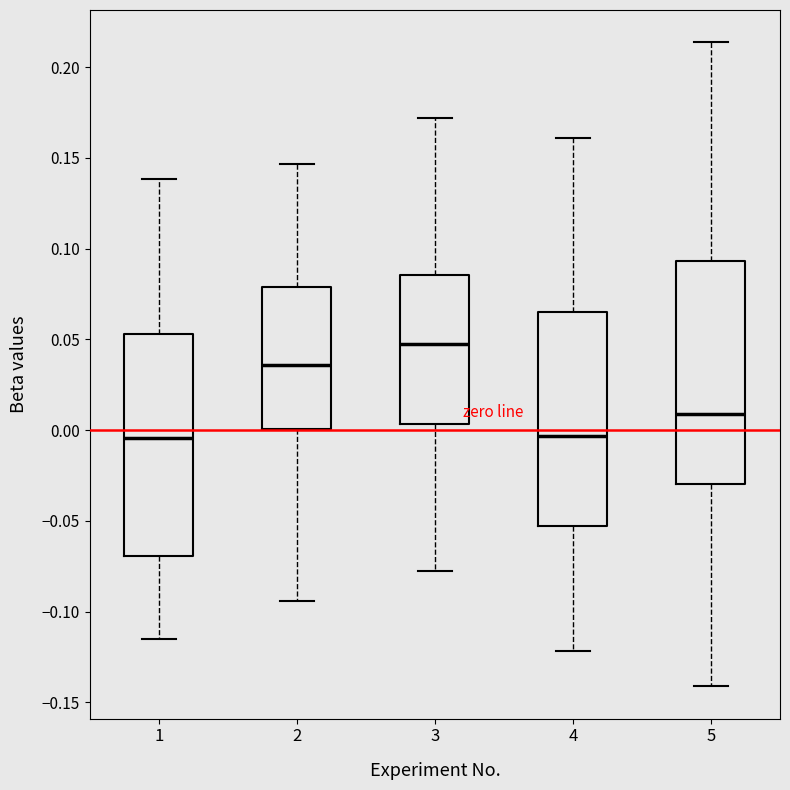

Reading left to right, transcribe this box plot: for each box, give where its median line is, the range the box spans, and where its two whiskers end, as read against the y-axis. The values are not printed on the chart, so give them approximately, as read against the axis.

1: median -0.005, box -0.070 to 0.055, whiskers -0.115 to 0.140
2: median 0.035, box 0.000 to 0.080, whiskers -0.095 to 0.145
3: median 0.045, box 0.005 to 0.085, whiskers -0.080 to 0.170
4: median -0.005, box -0.055 to 0.065, whiskers -0.120 to 0.160
5: median 0.010, box -0.030 to 0.095, whiskers -0.140 to 0.215